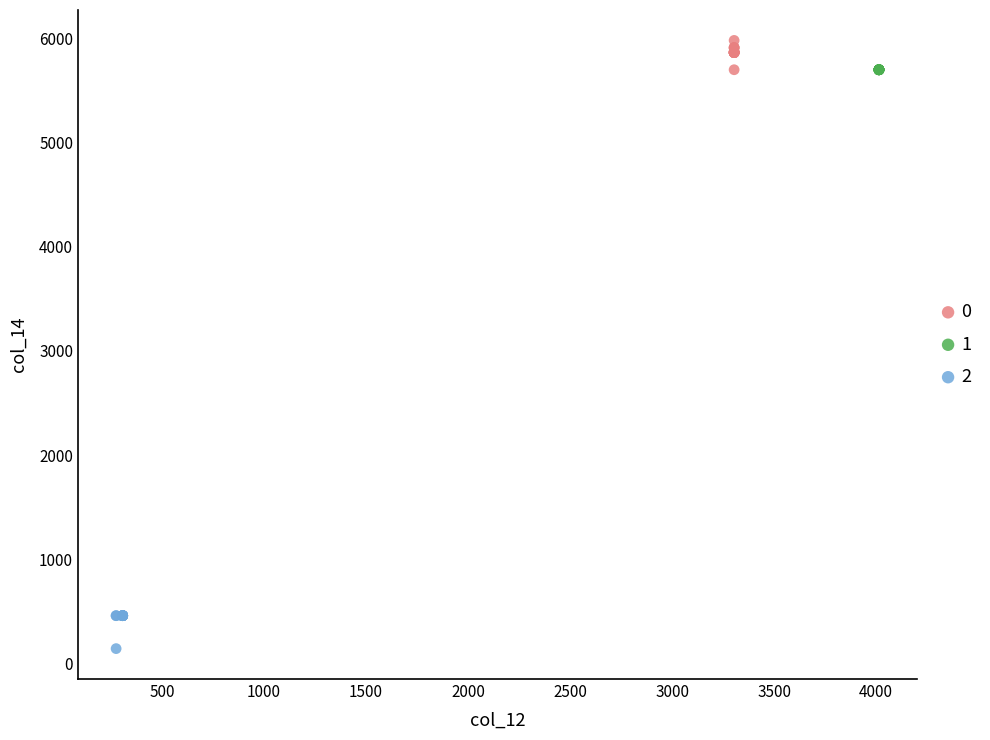

What are all the series names shown in the legend?

0, 1, 2